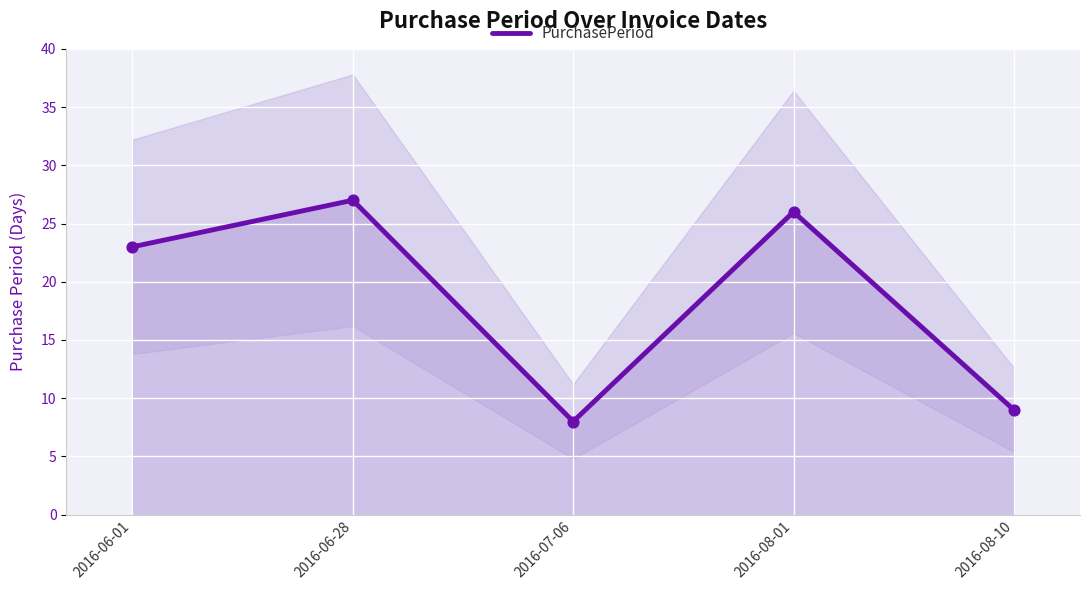

Which has a higher value, 2016-07-06 or 2016-06-01?

2016-06-01